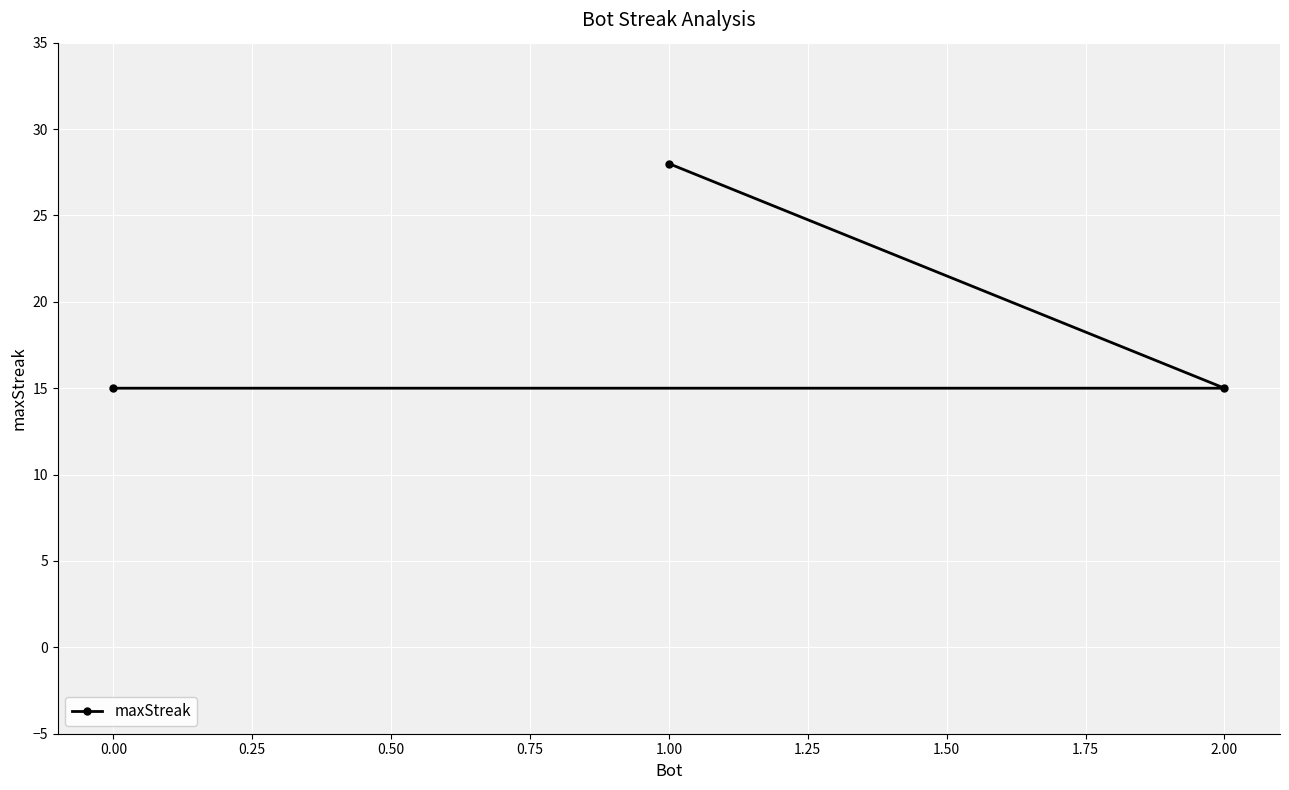

At which category does the chart reach its peak across all series?

1.00